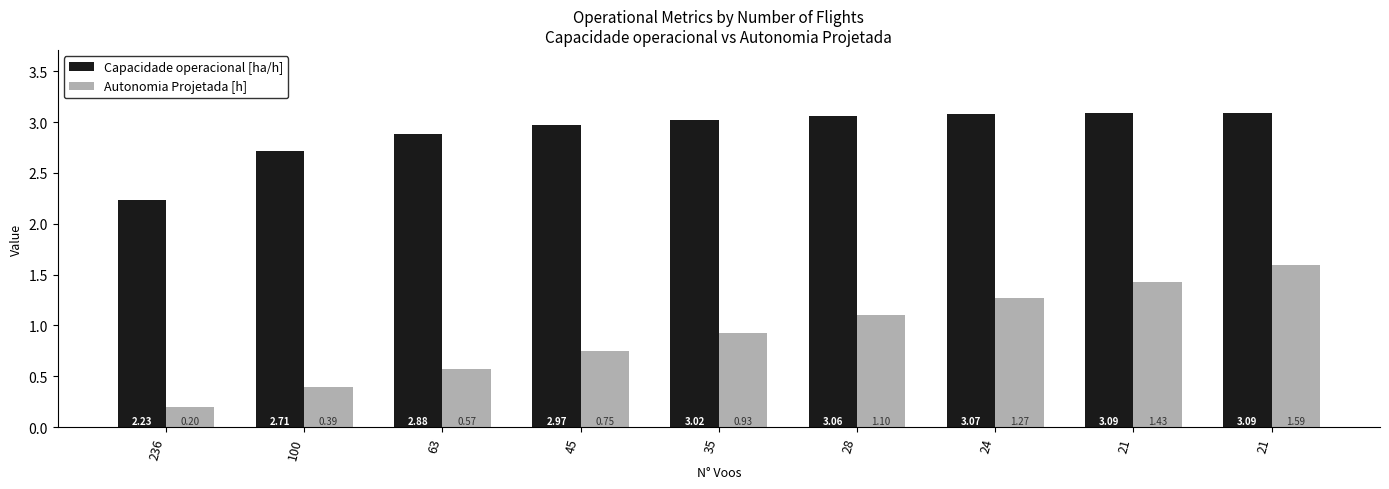

At which label does Capacidade operacional [ha/h] reach its peak?

21